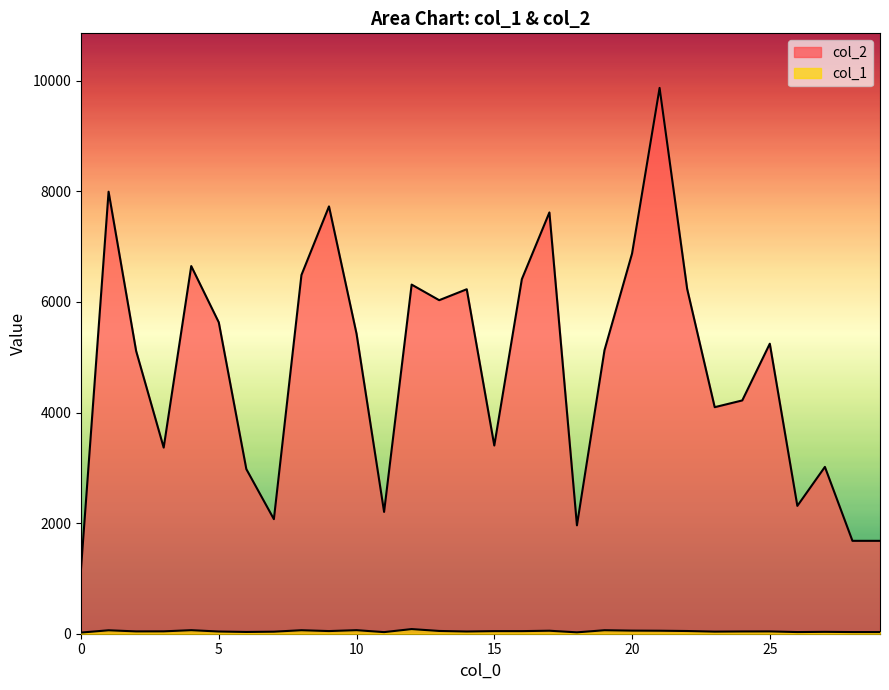

What is the sum of all col_2 values?

145153